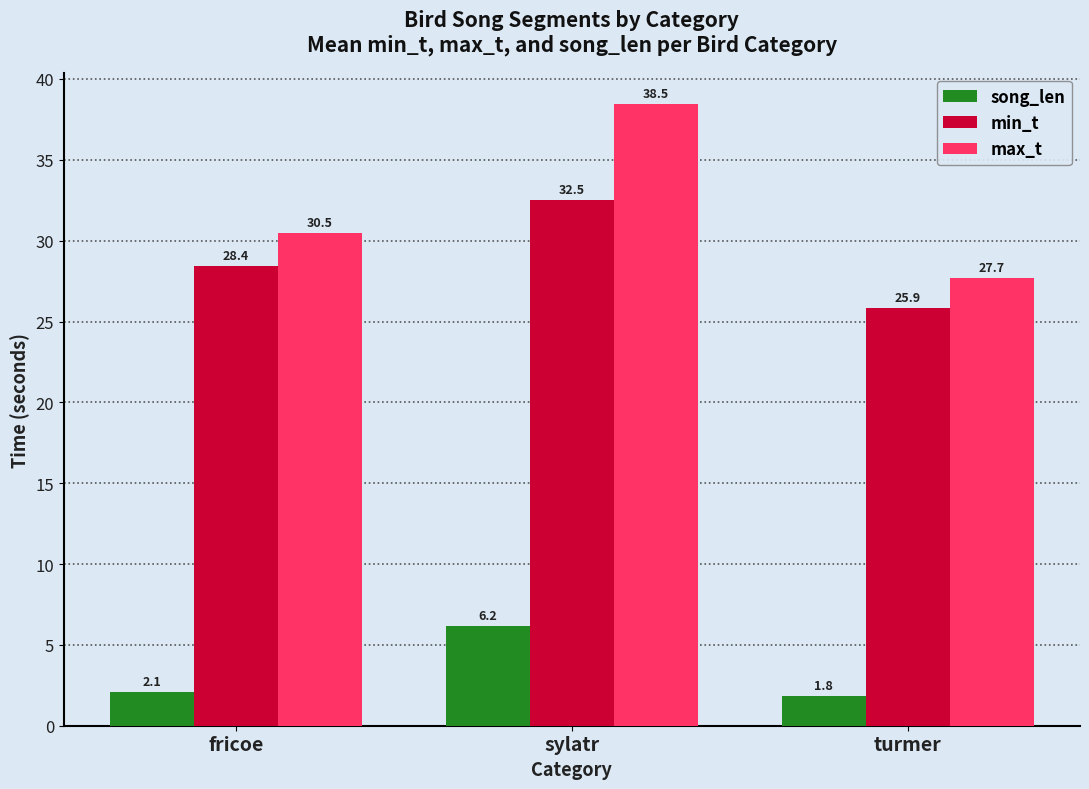

How many groups of bars are there?

3